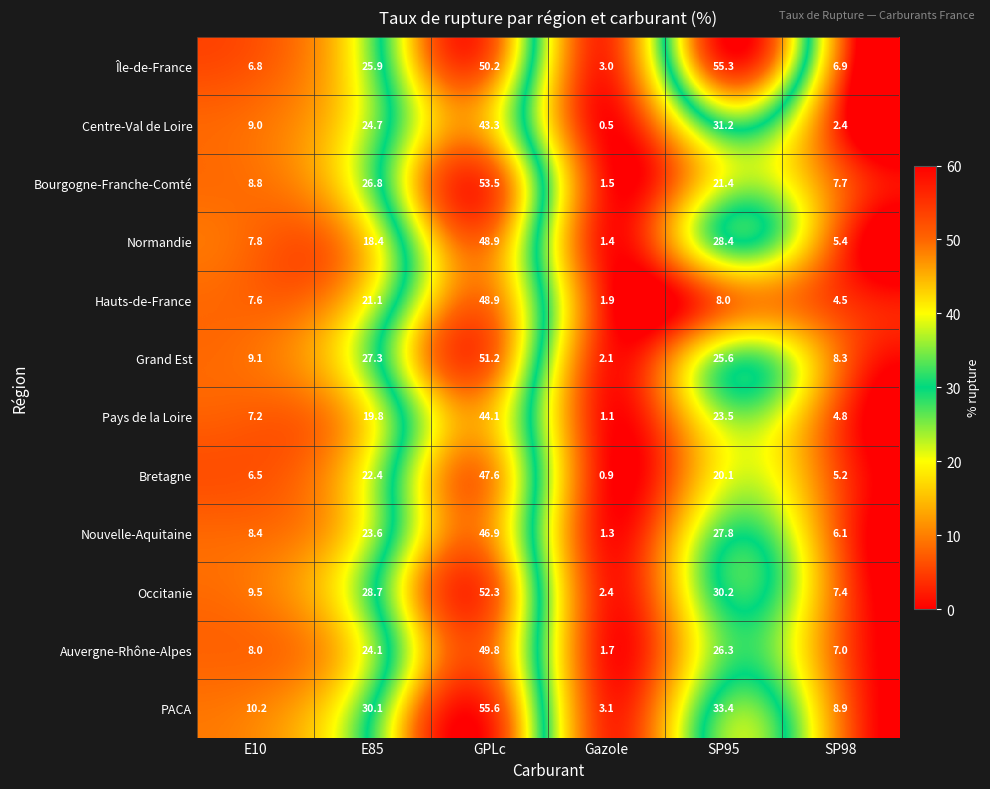

What value does the Auvergne-Rhône-Alpes series have at E85?

24.1